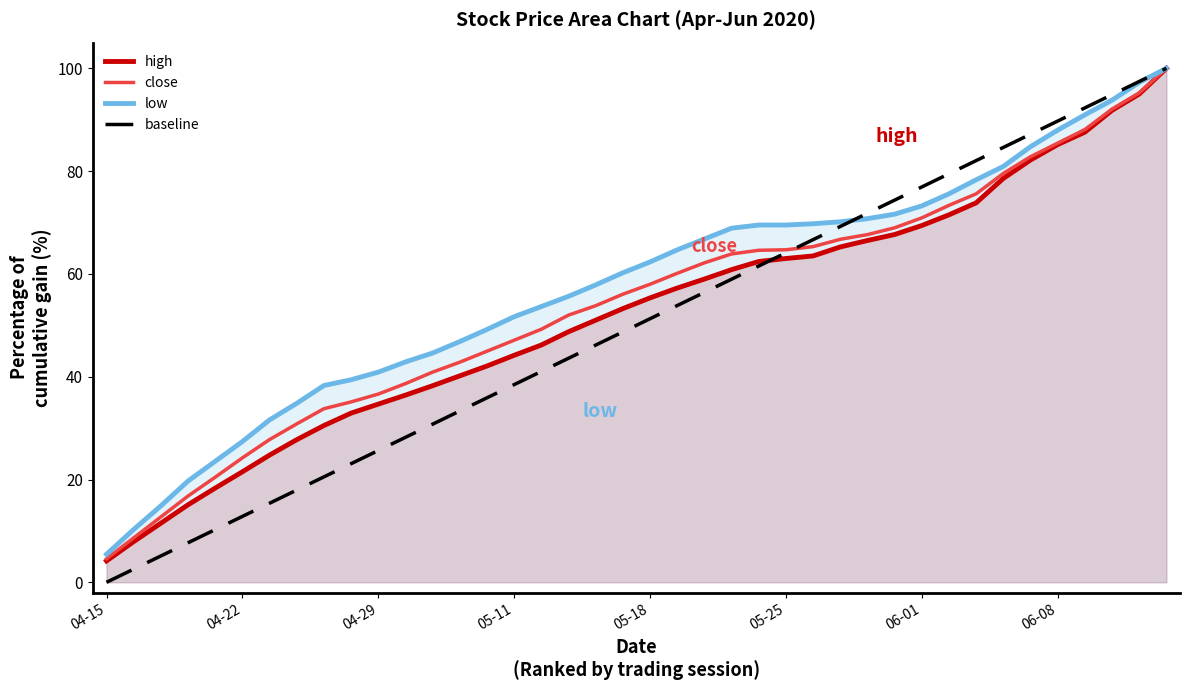

Rank the series by their maximum value, from lowest to highest.

high, close, low, baseline